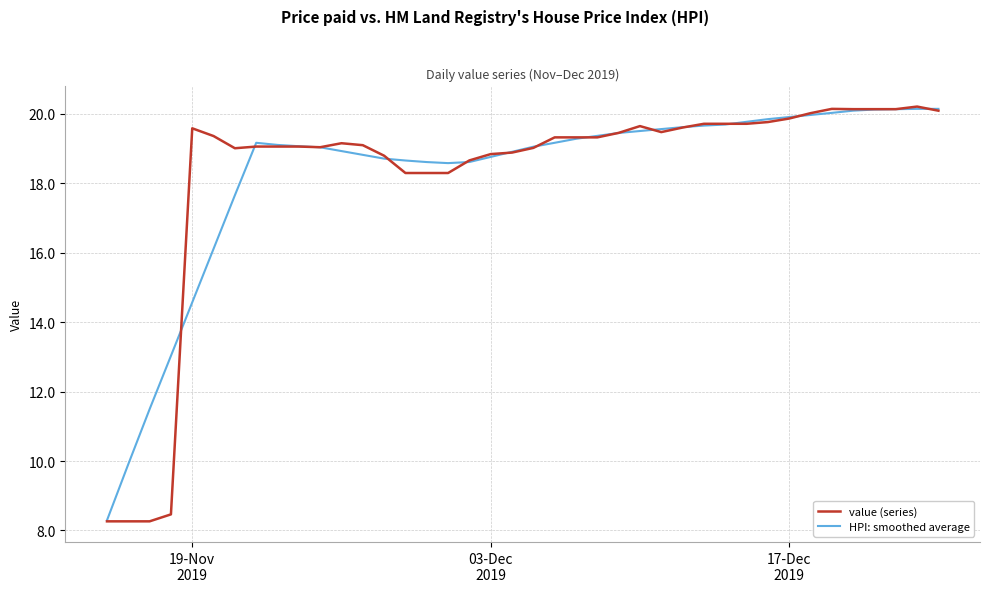

What is the minimum value shown in the chart?

8.3